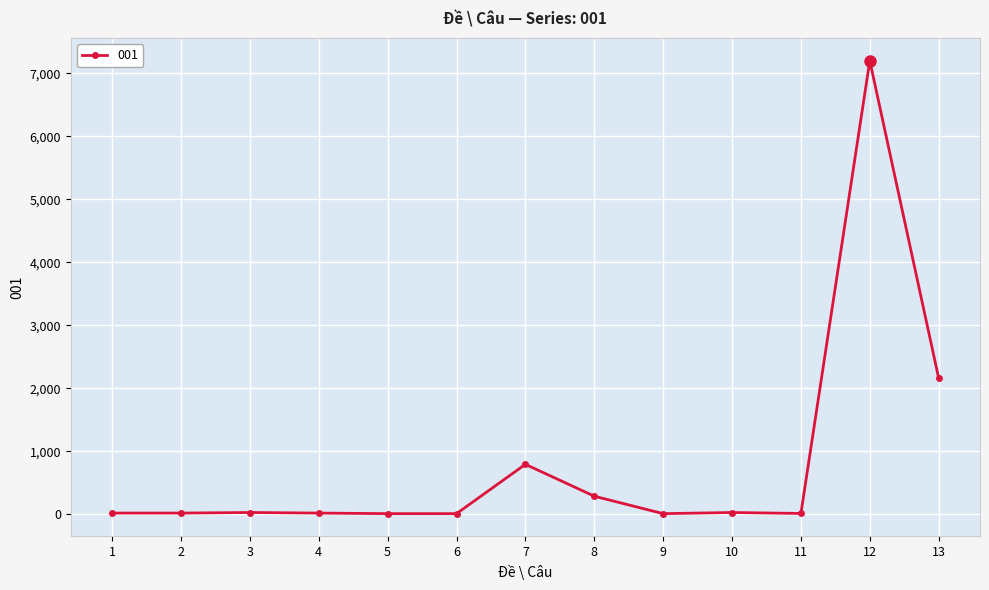

What is the value of the 2nd point from the left?

18